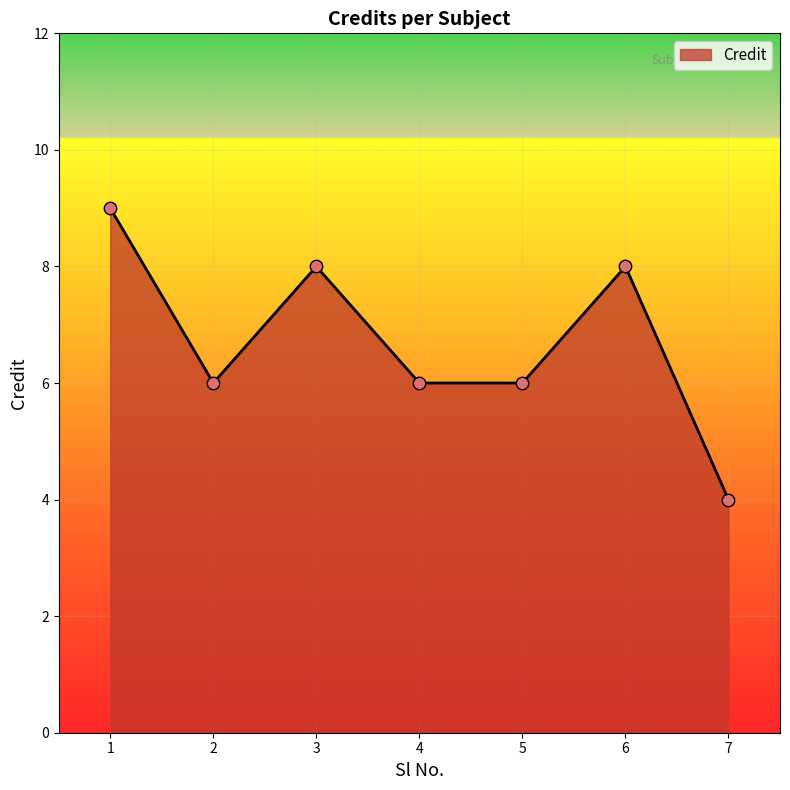

Between 4 and 7, which is larger?

4